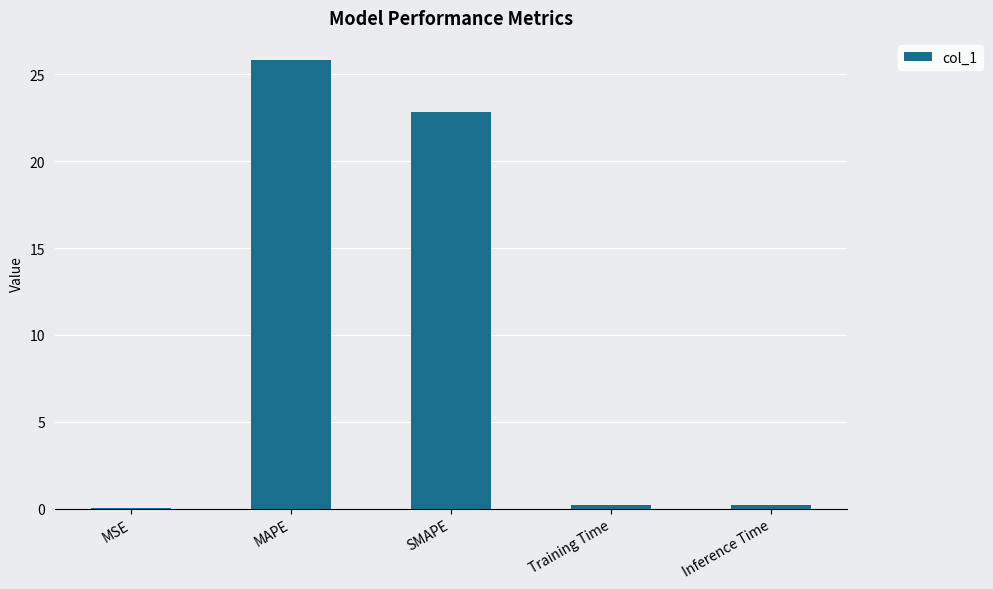

What is the difference between the values at Inference Time and MAPE?

25.6